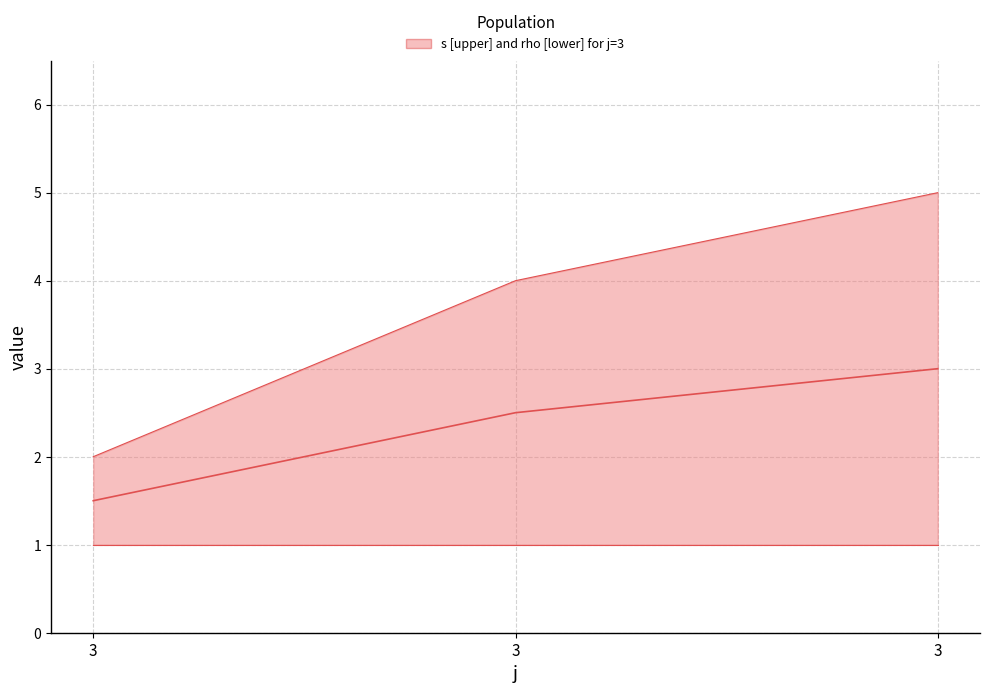

Reading left to right, extract all data points from this chart.

median (s+rho)/2: 3=1.5	3=2.5	3=3.0
s: 3=2.0	3=4.0	3=5.0
rho: 3=1.0	3=1.0	3=1.0